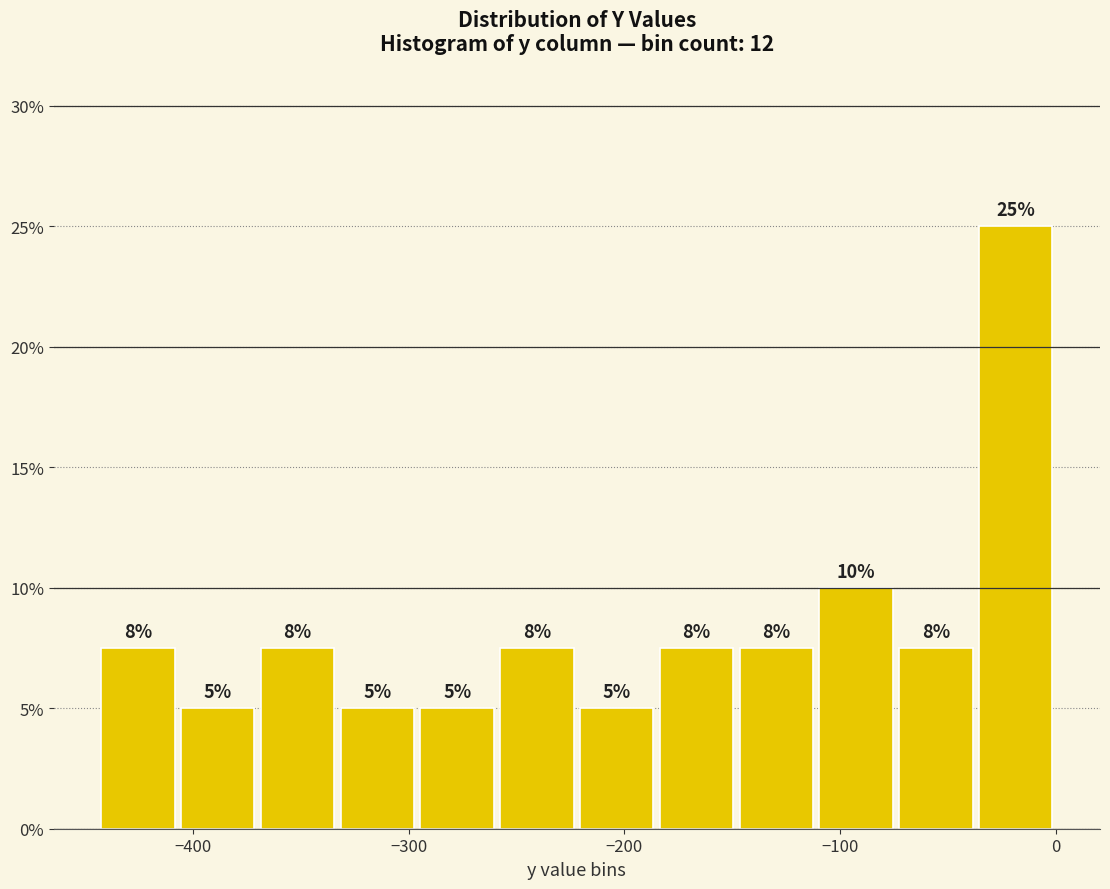

Around what value on the x-axis is the tallest bar? Give the approximate position of its centre, as read against the axis.

-20